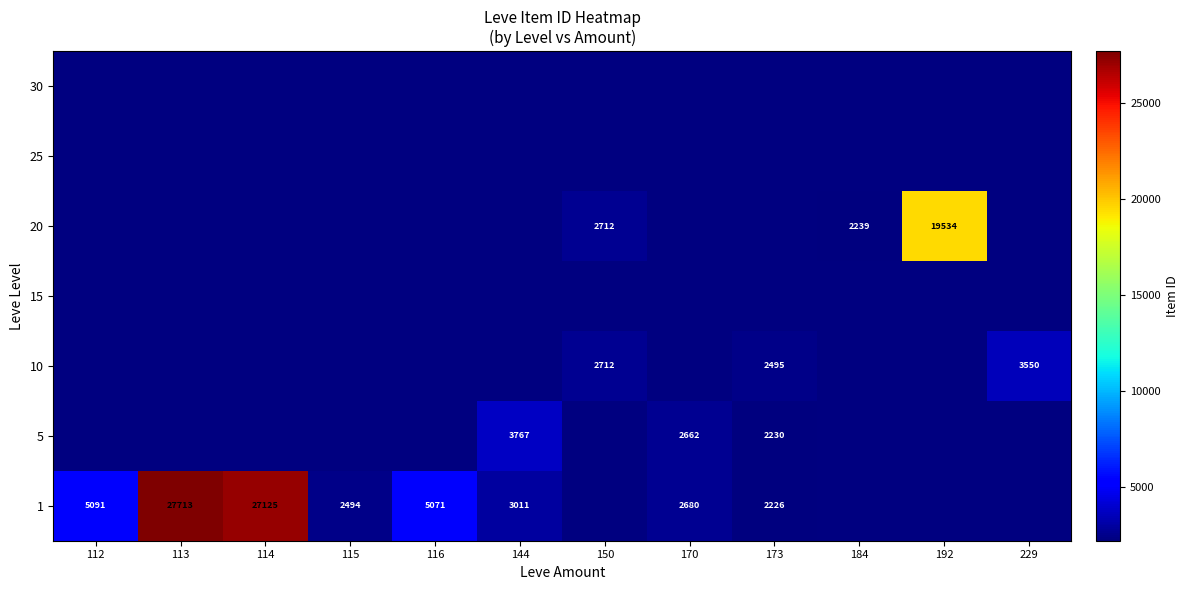

Is it true that 20 equals 2239 at 184?

True